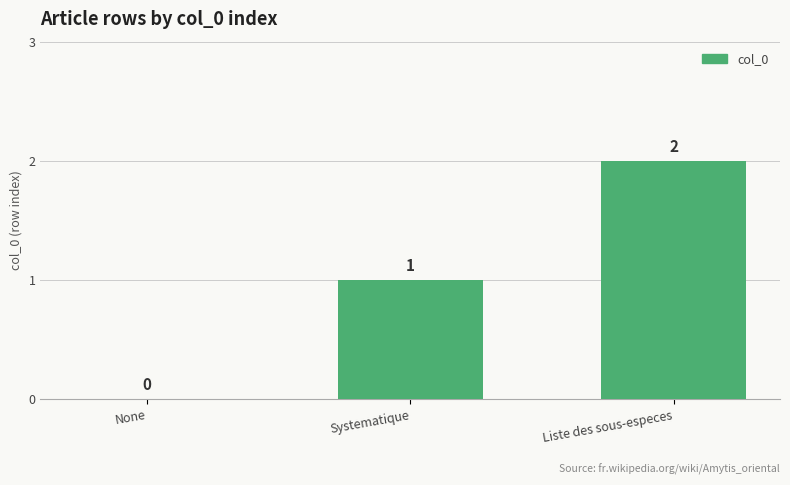

What is the difference between the values at Systematique and None?

1